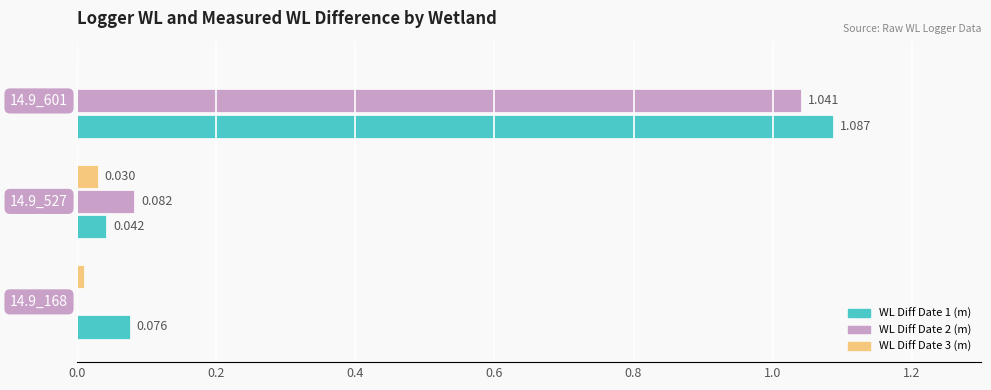

What is the difference between the maximum and minimum values in the WL Diff Date 1 (m) series?

1.0